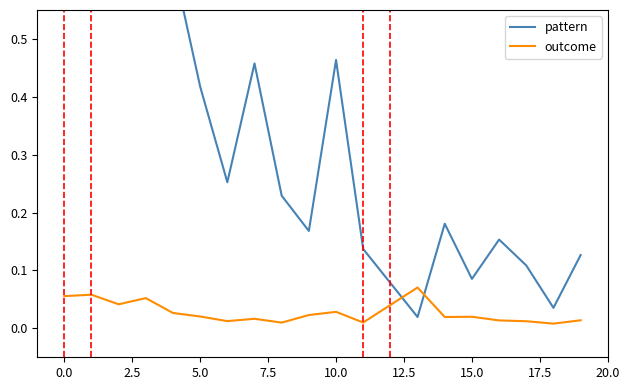

List the series in order of their peak value, lowest first.

outcome, pattern